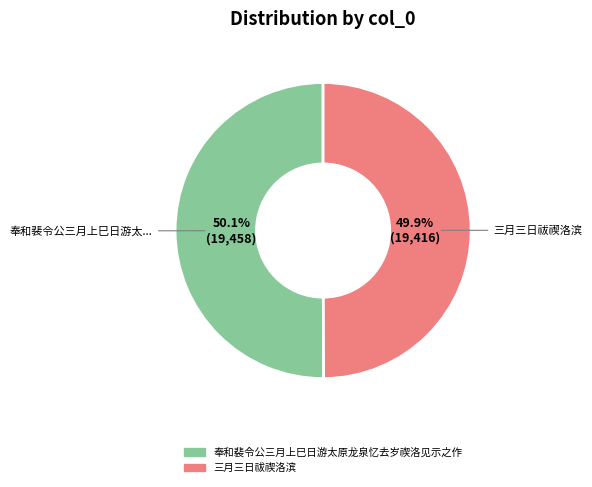

Approximately how many times larger is the value at 三月三日祓禊洛滨 compared to 奉和裴令公三月上巳日游太原龙泉忆去岁禊洛见示之作?

1.0